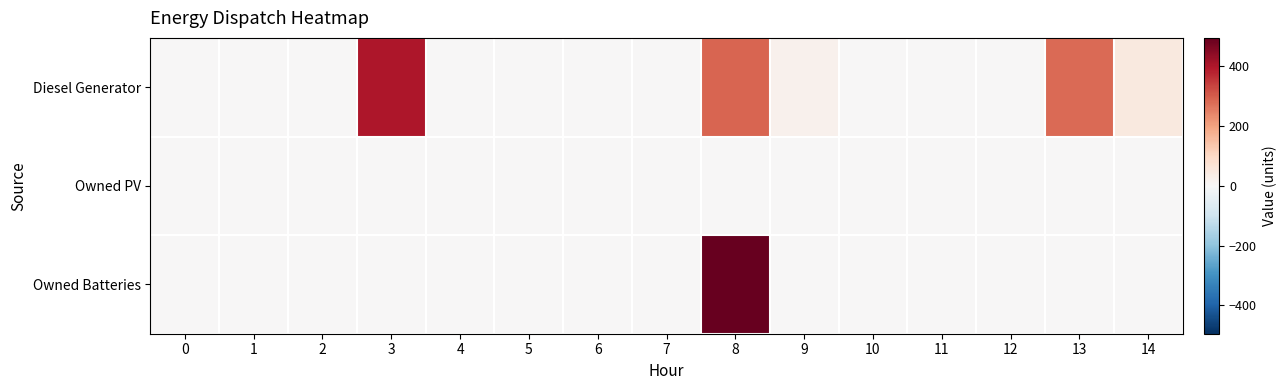

At which category is the sum across all series the highest?

8